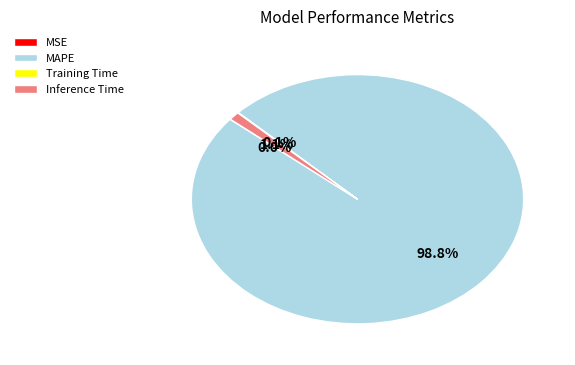

What is the majority slice?

MAPE